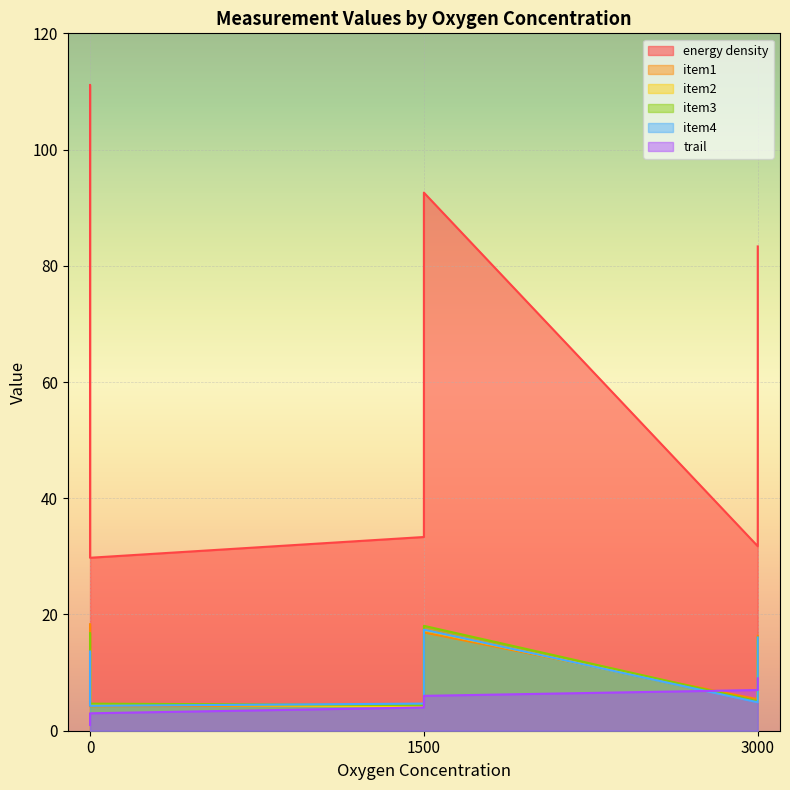

What is the difference between the second highest and second lowest values in the energy density series?

60.8